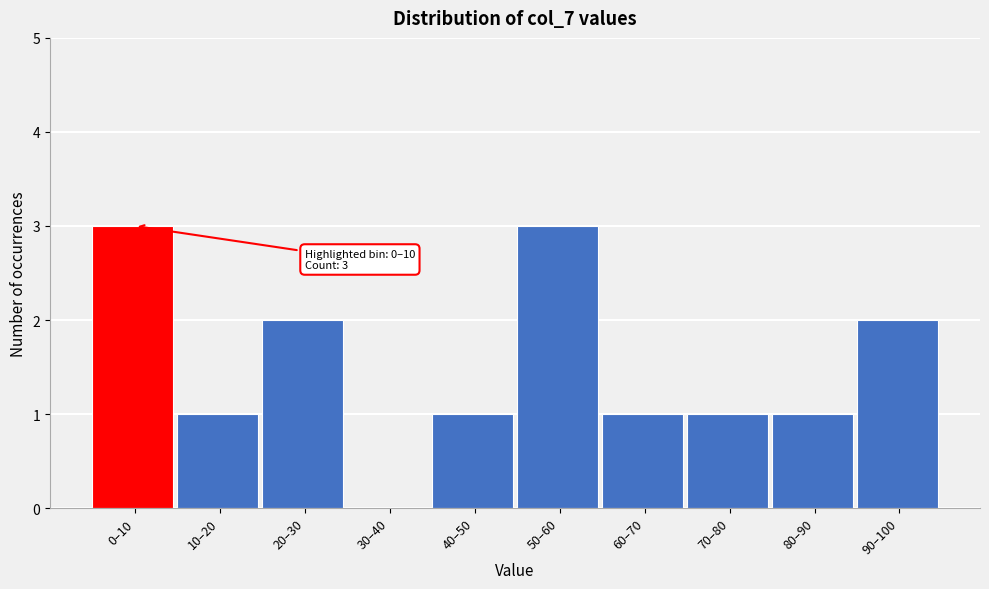

Reading left to right, list all the values displayed in this chart.

0–10=3	10–20=1	20–30=2	30–40=0	40–50=1	50–60=3	60–70=1	70–80=1	80–90=1	90–100=2